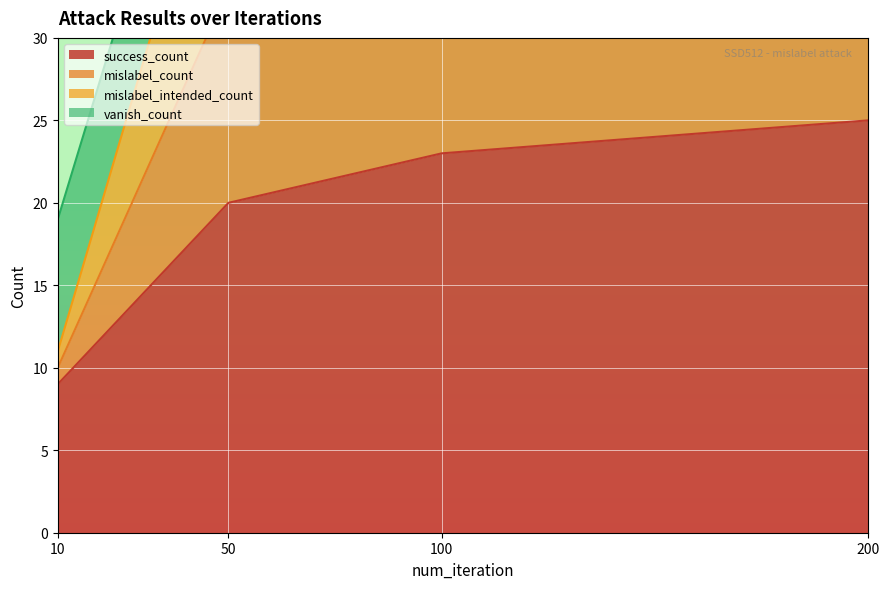

The value of success_count at 100 is 36. True or false?

False